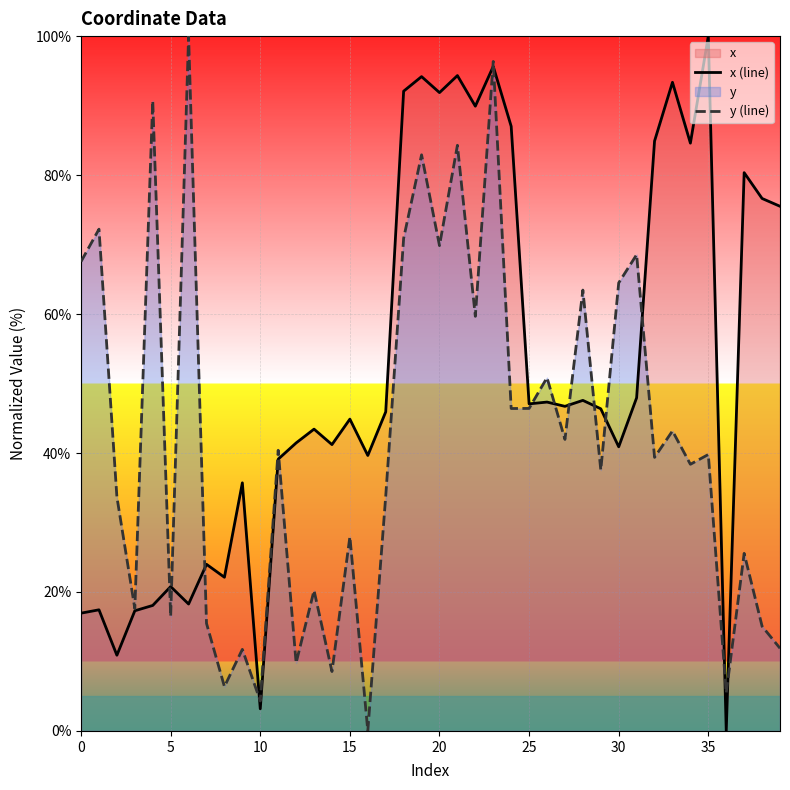

How many series are shown in this chart?

2